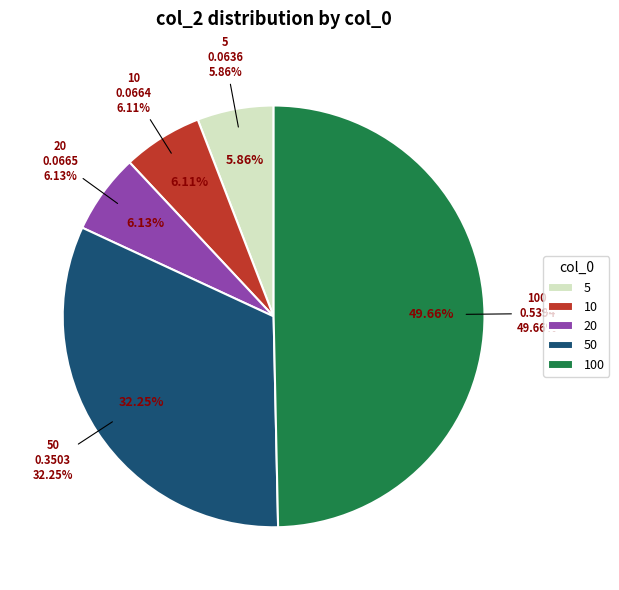

What is the smallest slice in the pie chart?

5